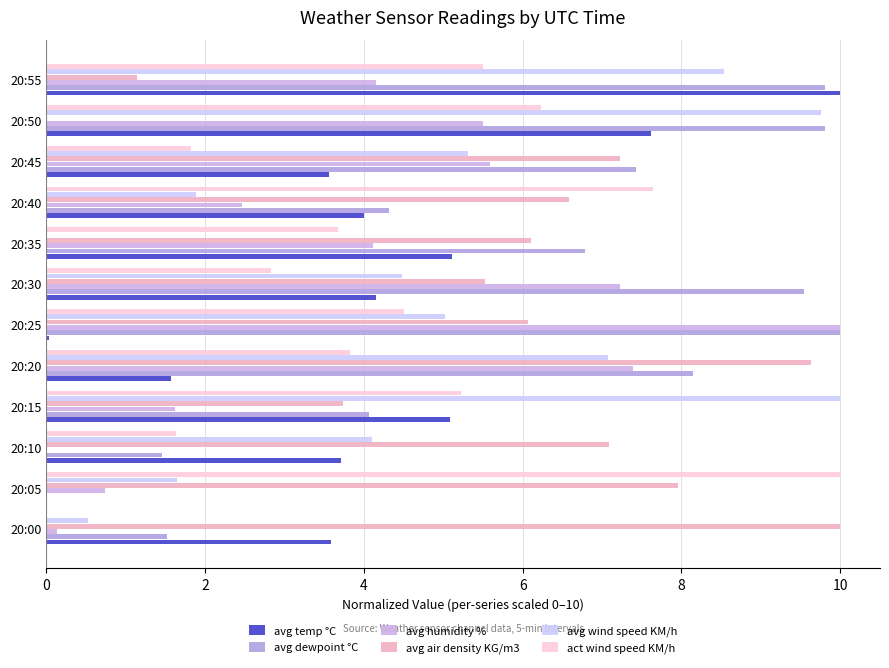

How many values in the avg wind speed KM/h series exceed 5?

6